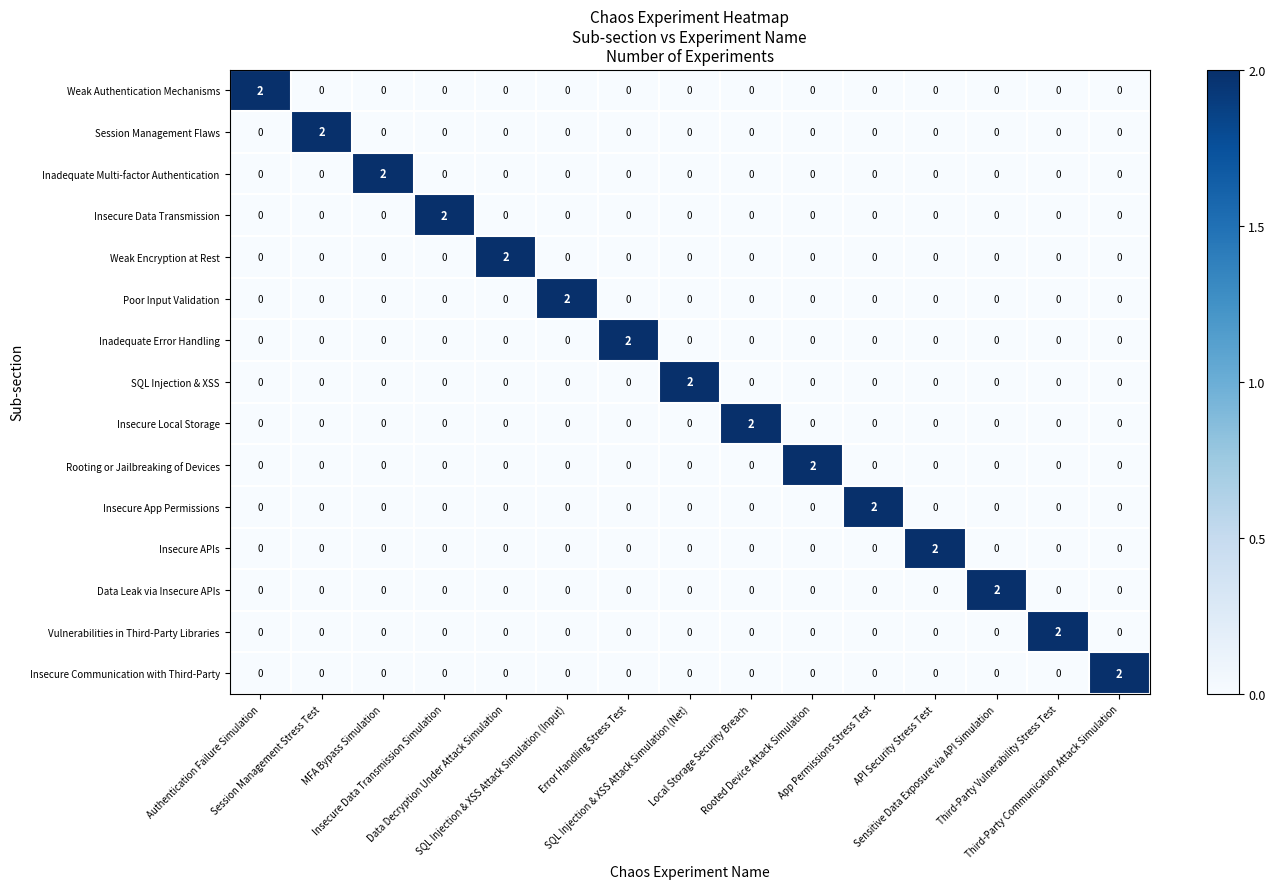

How many categories are shown in the chart?

15